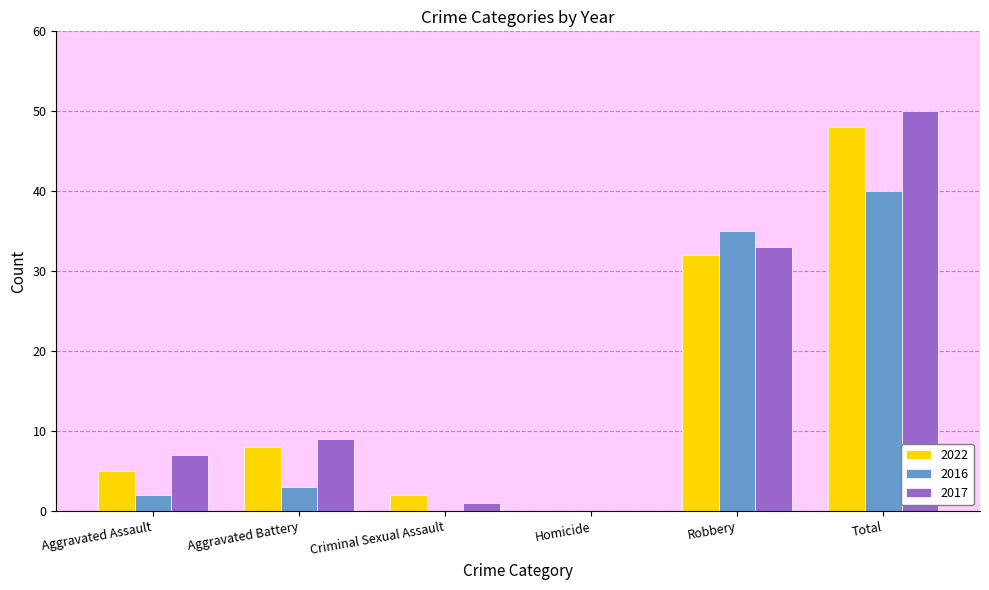

The value of 2022 at Aggravated Assault is 1. True or false?

False